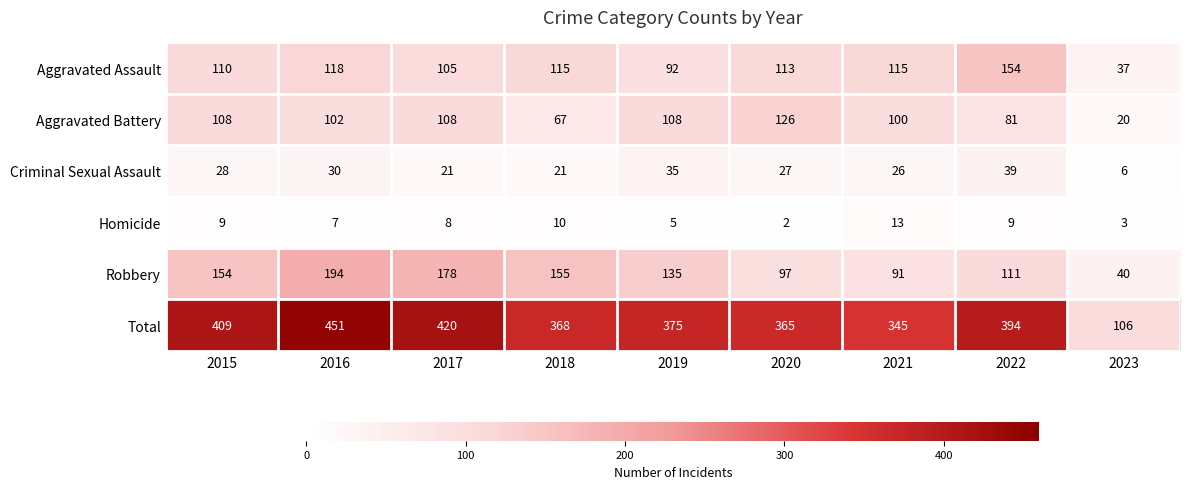

At how many categories does at least one series exceed 136?

8